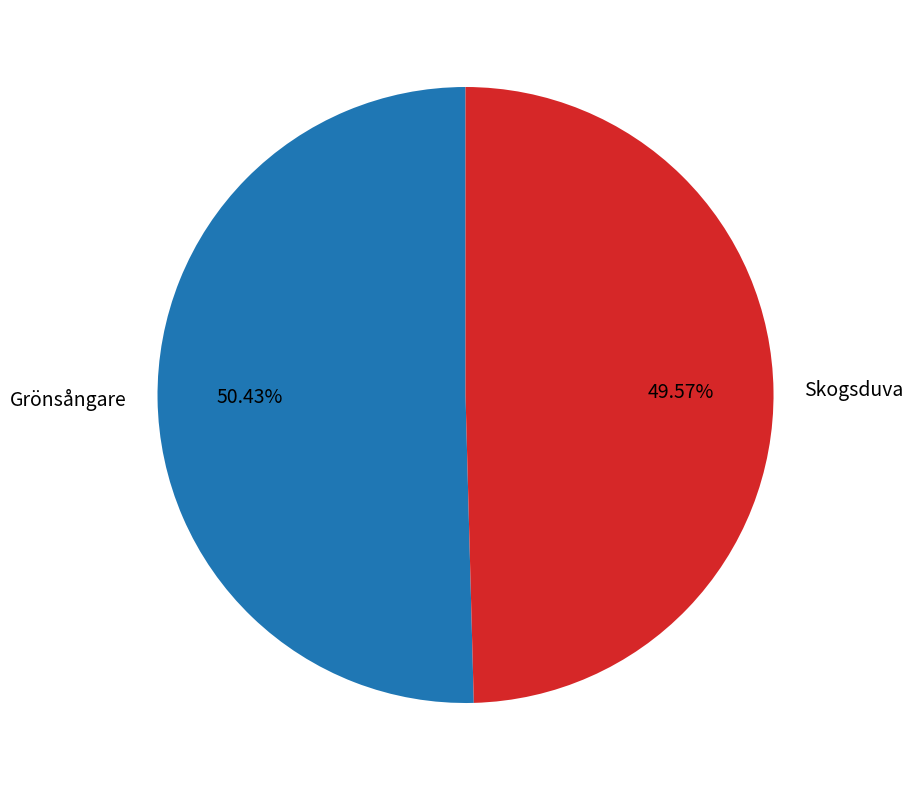

Does any single category account for the majority?

Yes